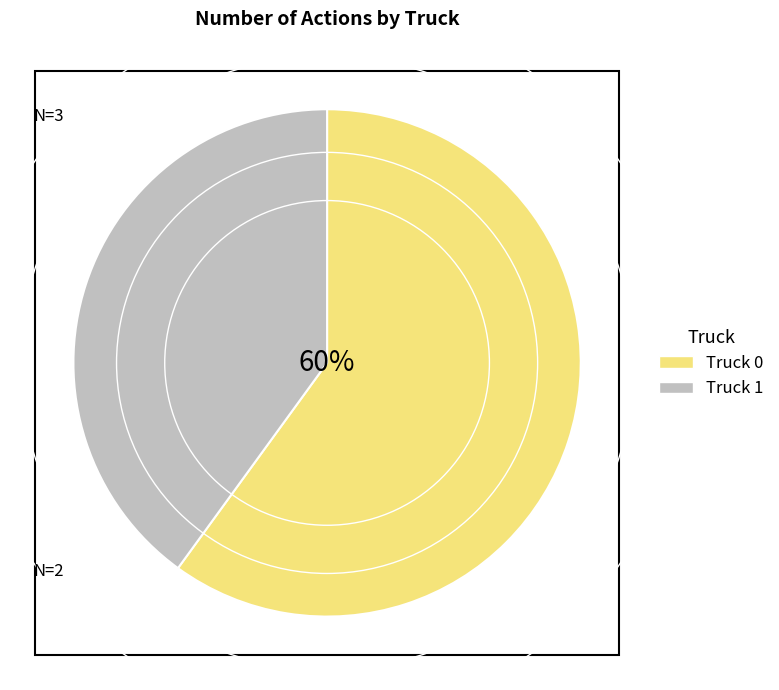

Rank the categories by value from highest to lowest.

Truck 0, Truck 1